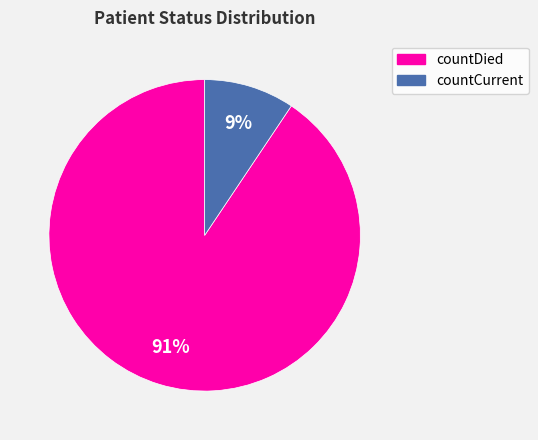

Which has a higher value, countDied or countCurrent?

countDied